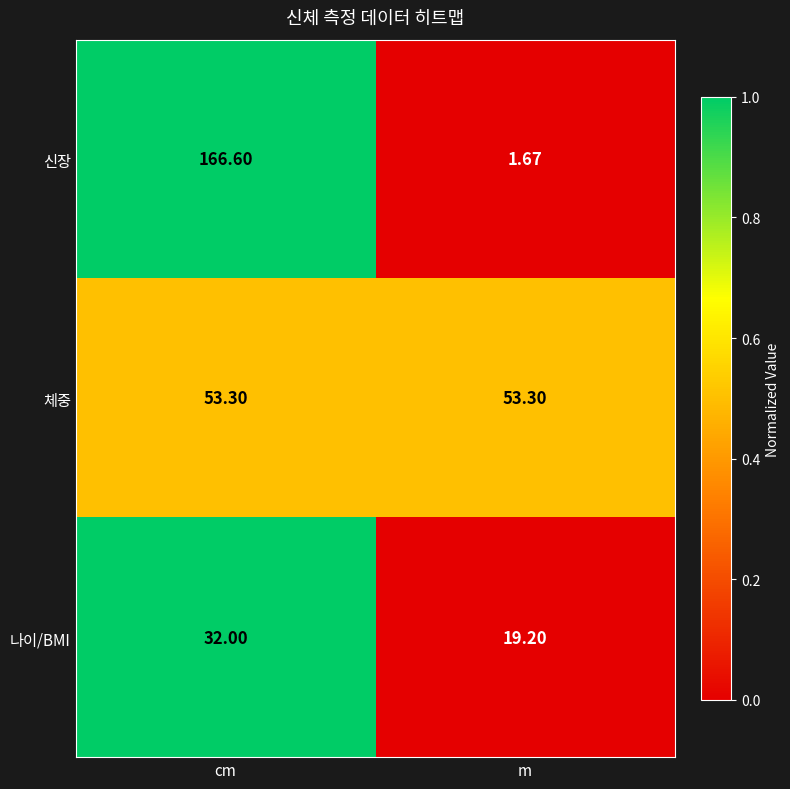

Which series has the widest spread of values?

신장